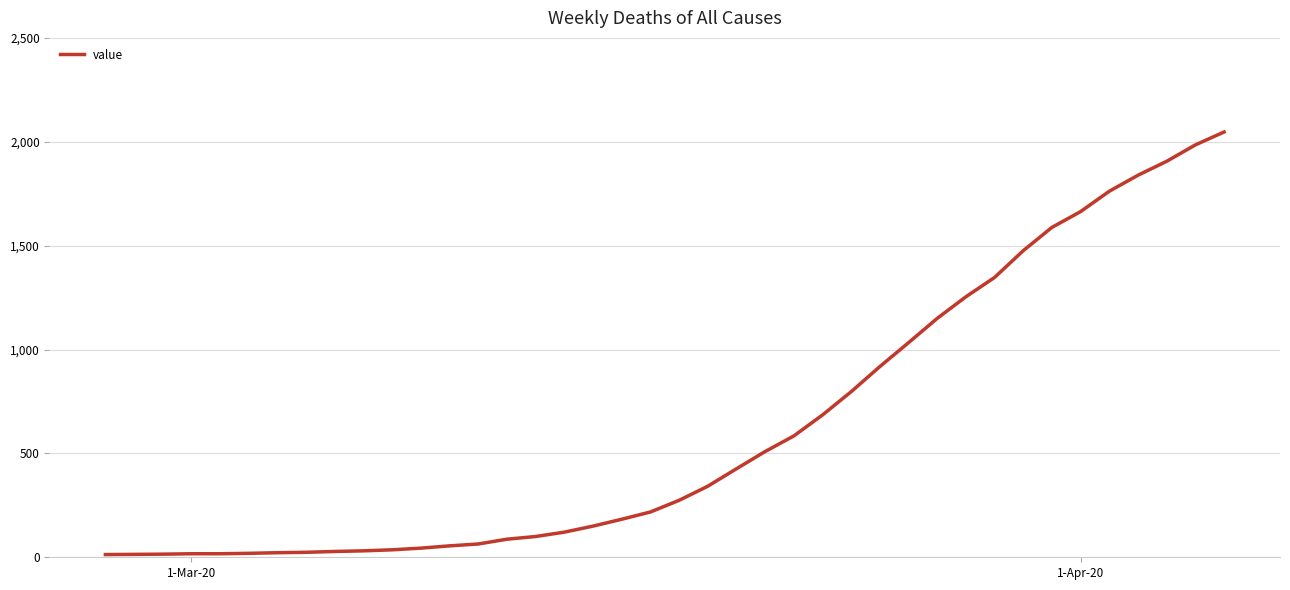

Does the chart display data point markers on the line(s)?

No